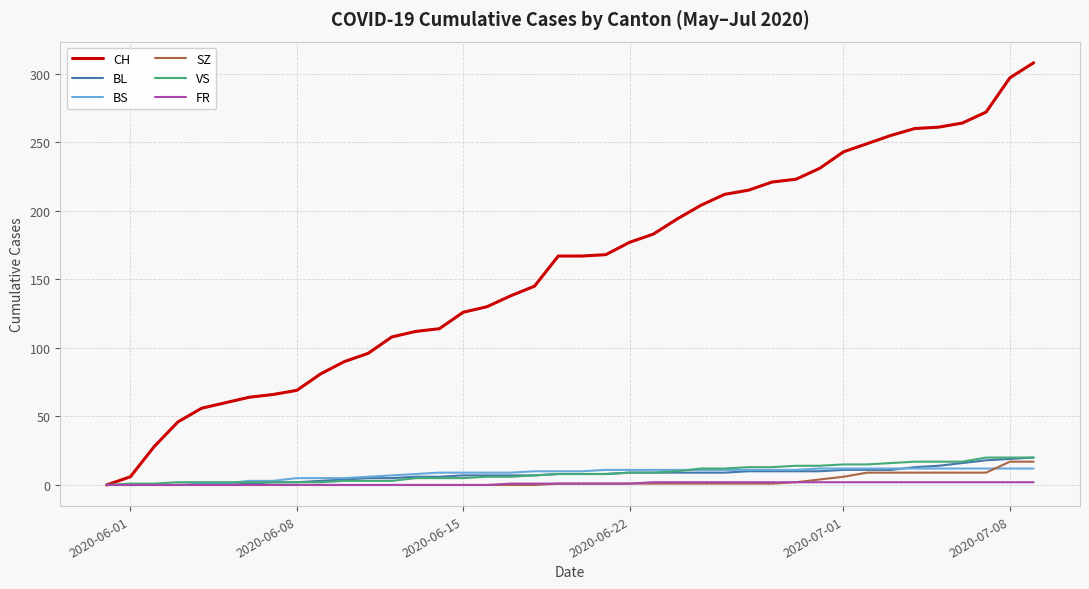

What is the greatest value displayed?

308